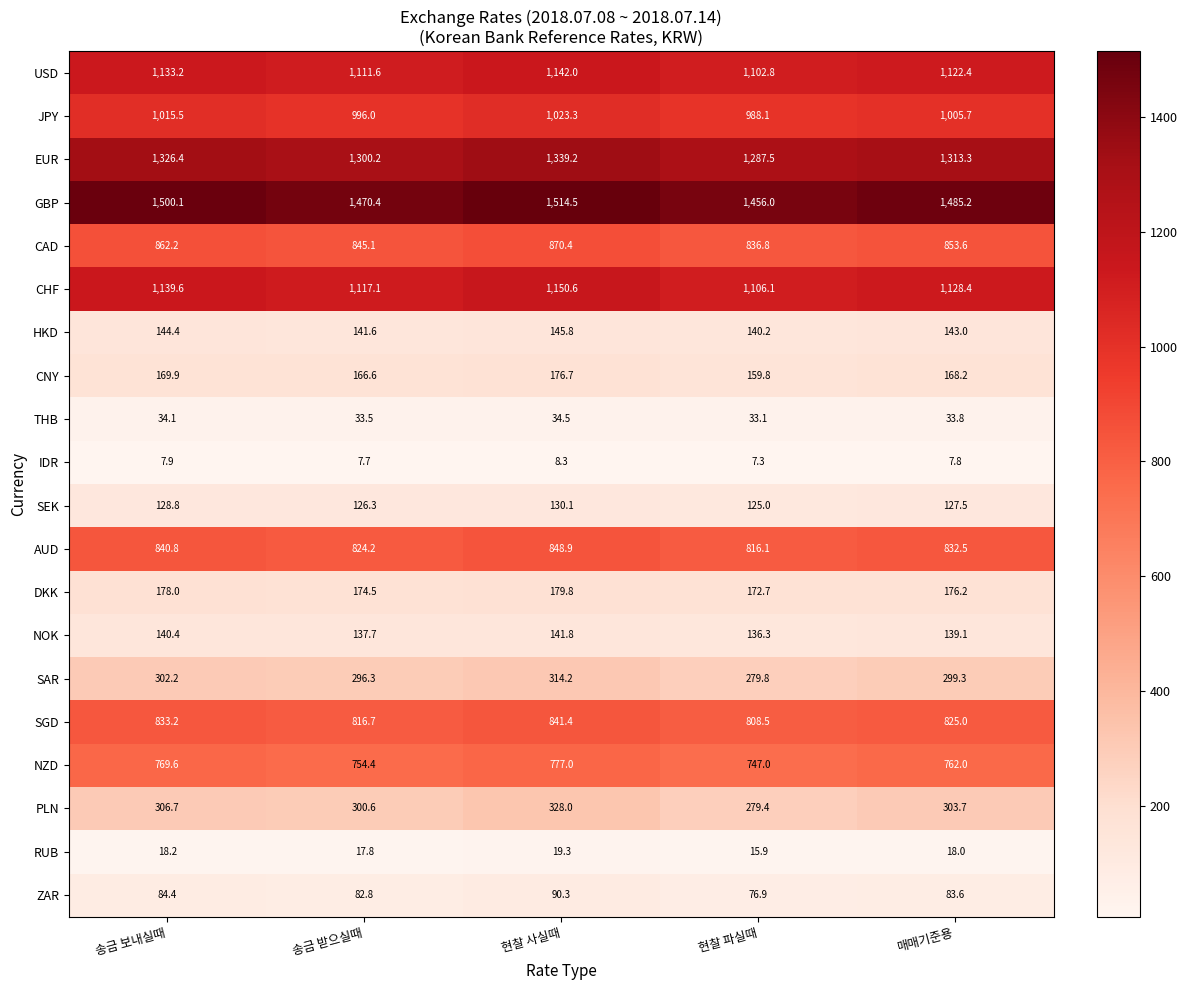

Which series has the largest total across all categories?

GBP